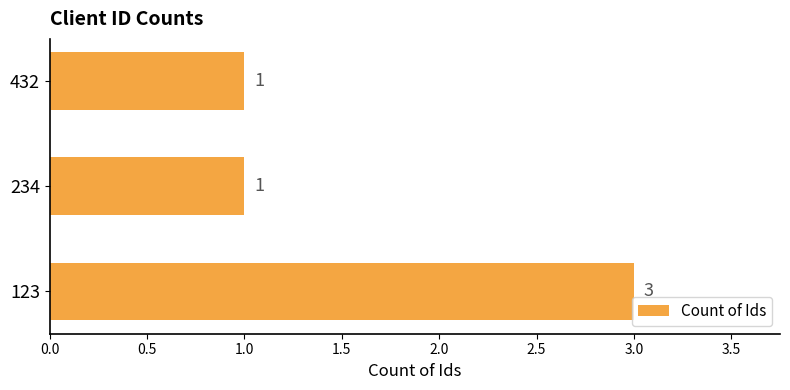

True or false: the data shows 2 at 432.

False